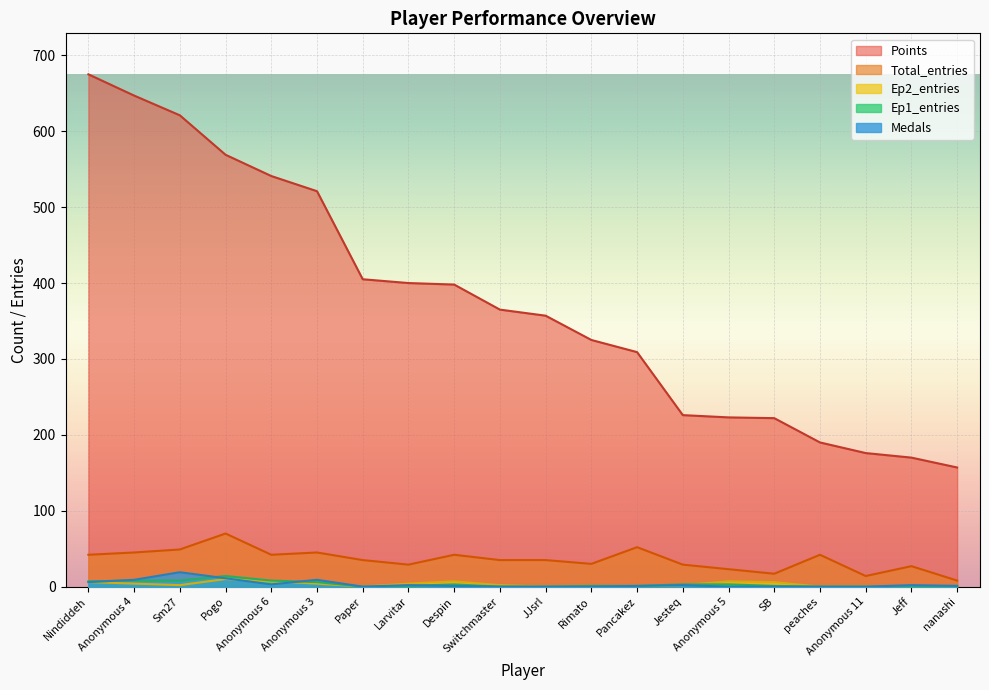

How many categories are shown in the chart?

20